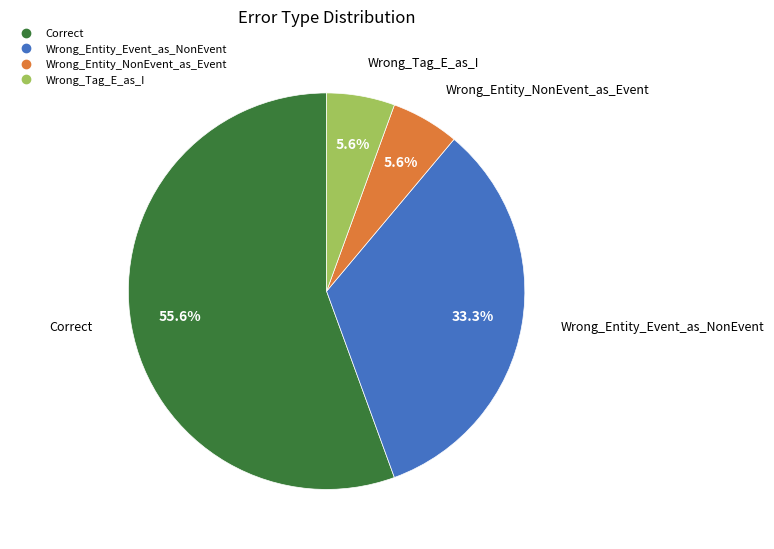

Combined, do Correct and Wrong_Entity_NonEvent_as_Event account for over 50%?

Yes